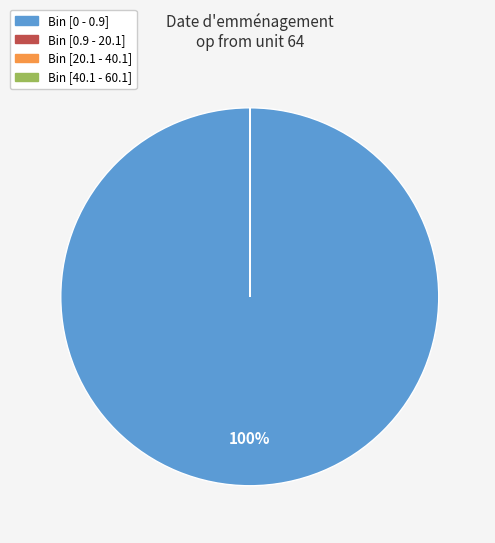

Is there any slice that represents more than half of the pie?

Yes